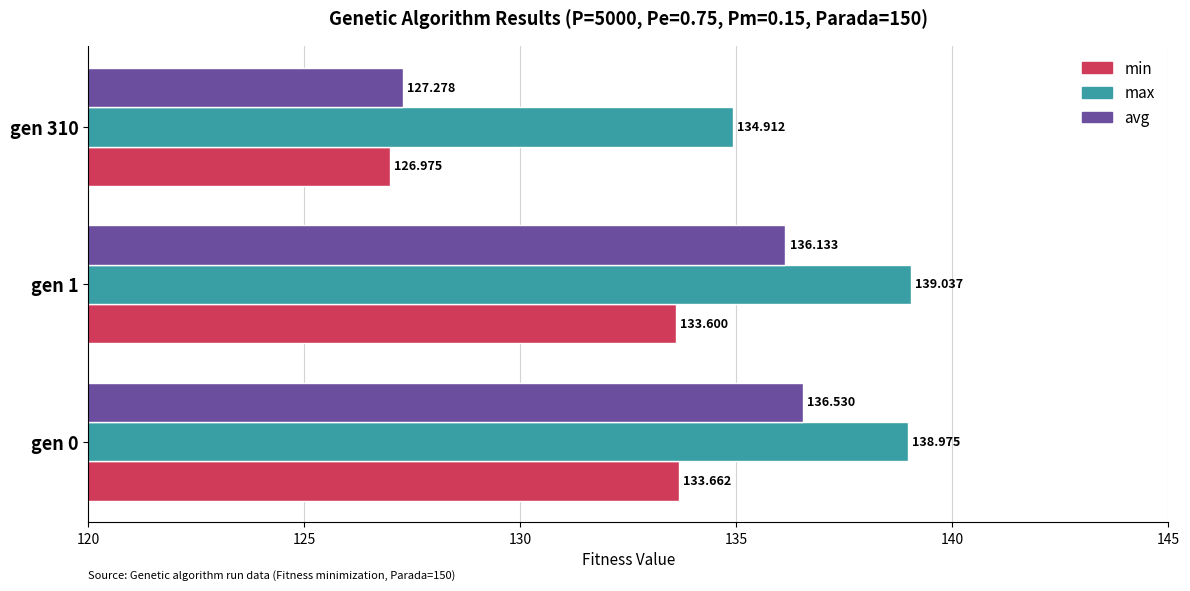

Rank the series at gen 310 from highest to lowest value.

max, avg, min